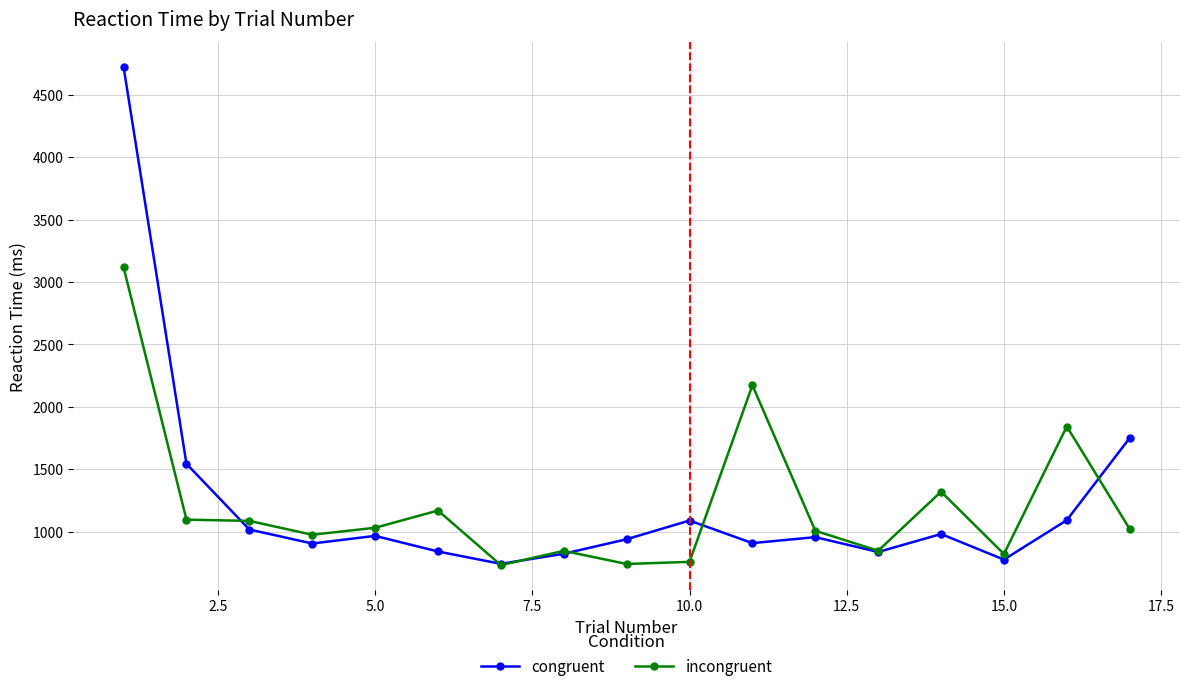

True or false: congruent has more than 0 points higher than both neighbors.

True